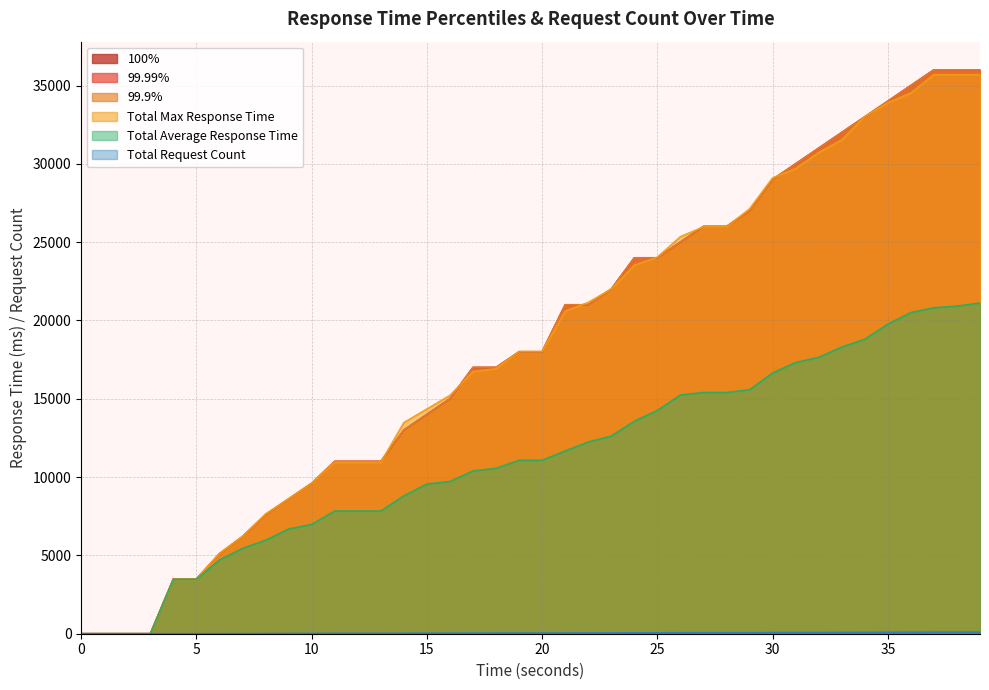

At which category does the chart reach its peak across all series?

37